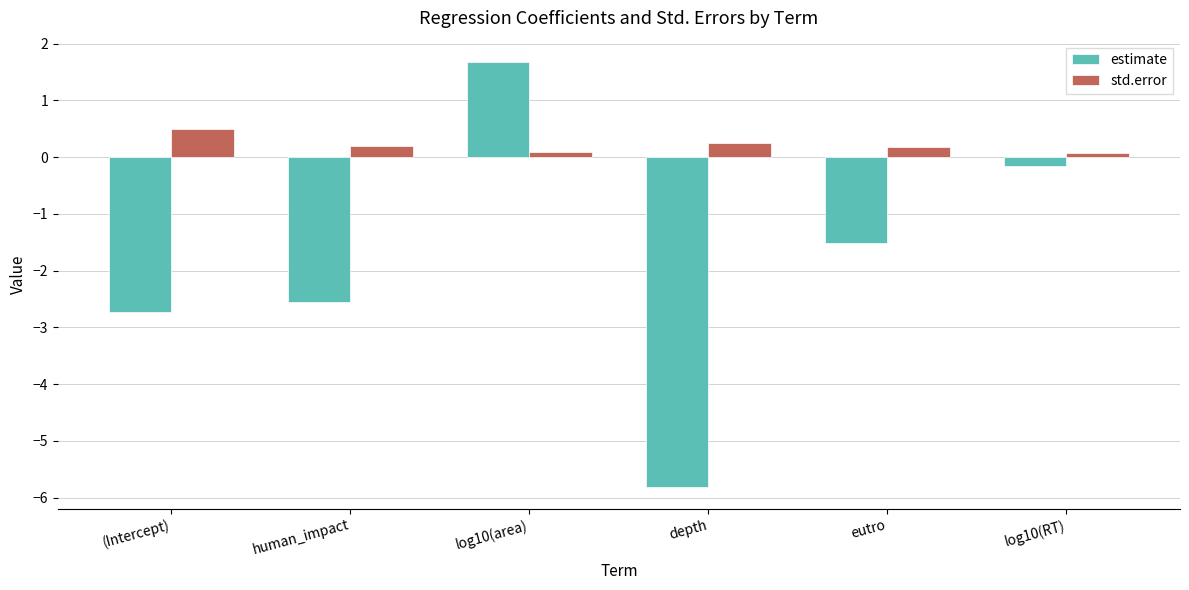

List the series in order of their peak value, highest first.

estimate, std.error